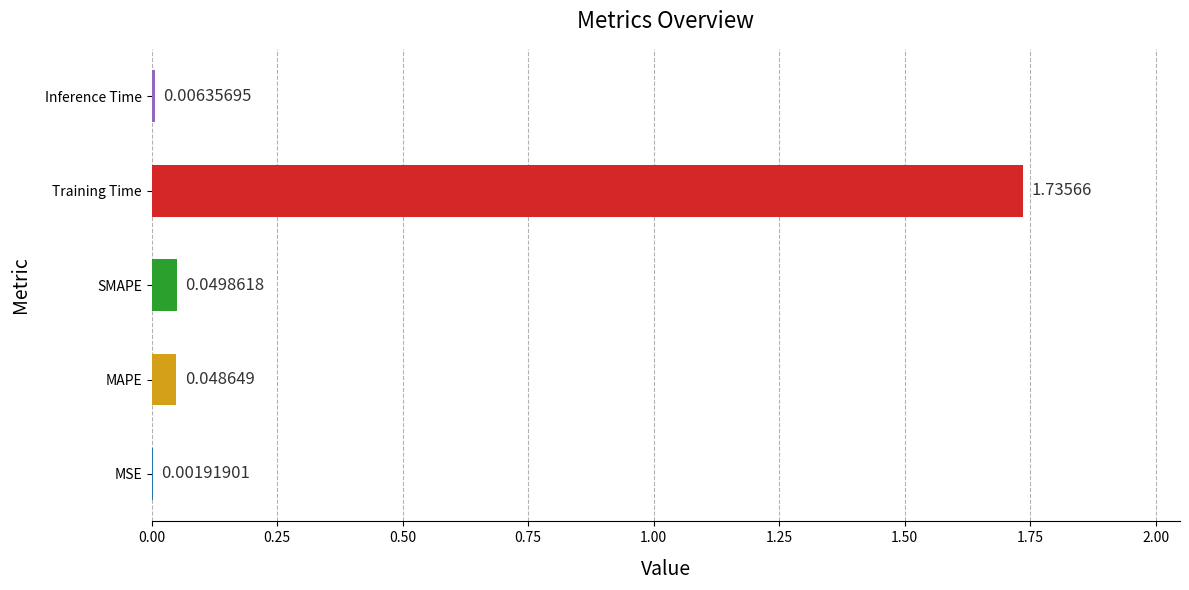

How many series are shown in this chart?

1